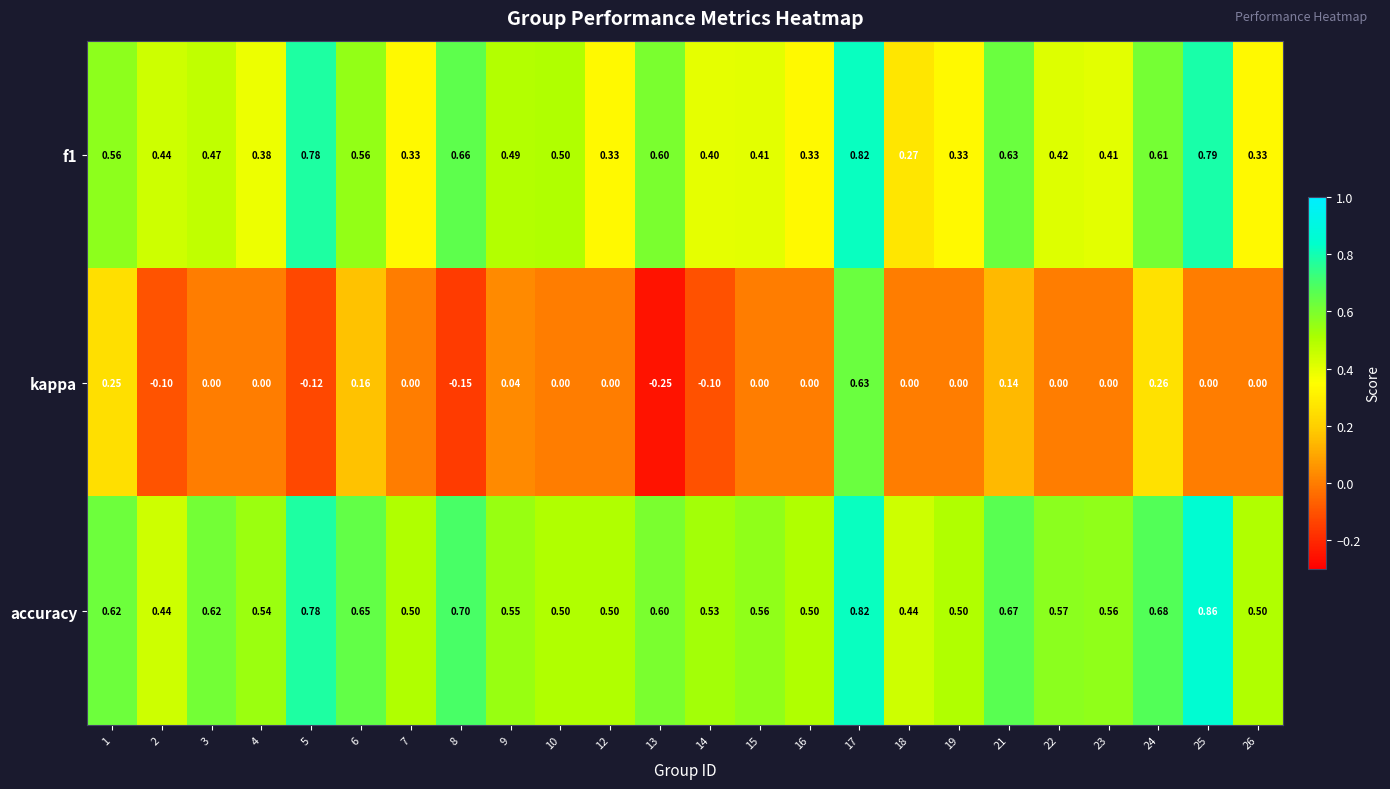

Is the value of kappa at 8 greater than the value of f1 at 17?

No